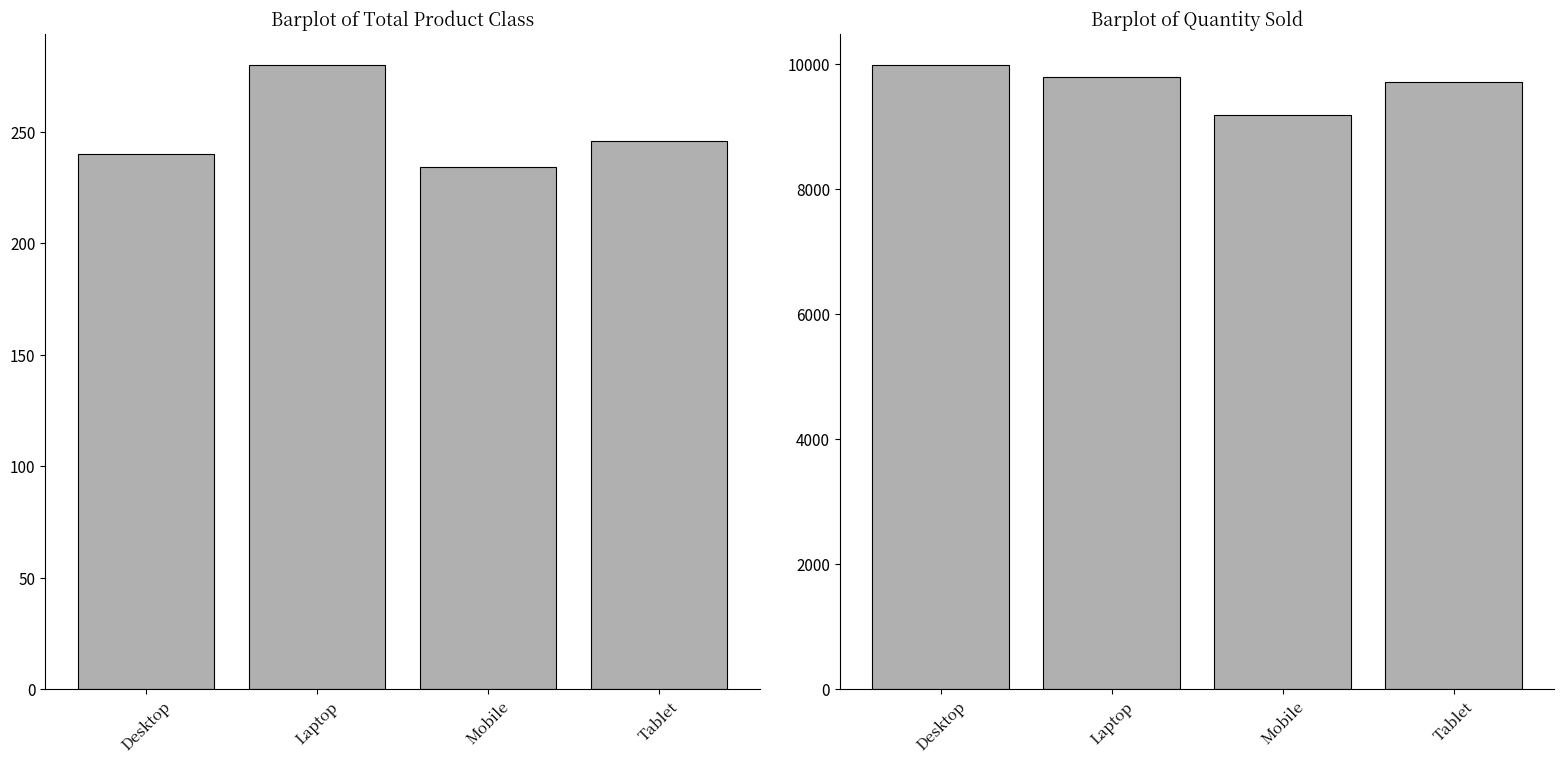

Which series changed the most between Desktop and Mobile?

Quantity Sold